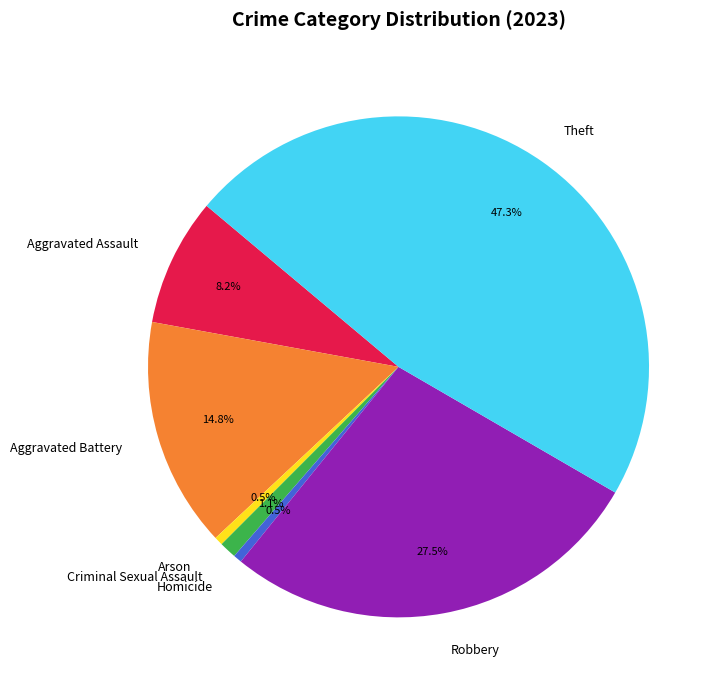

Is there any slice that represents more than half of the pie?

No